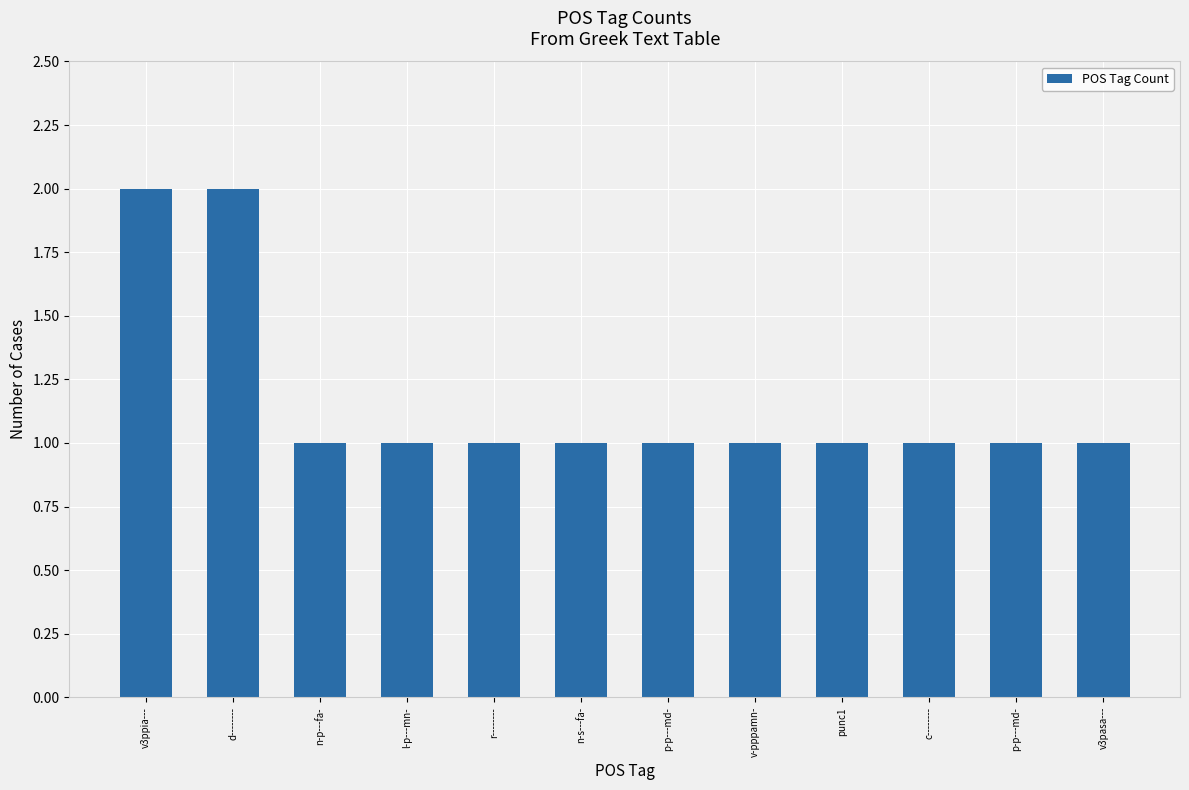

Which has a higher value, d-------- or v-pppamn-?

d--------